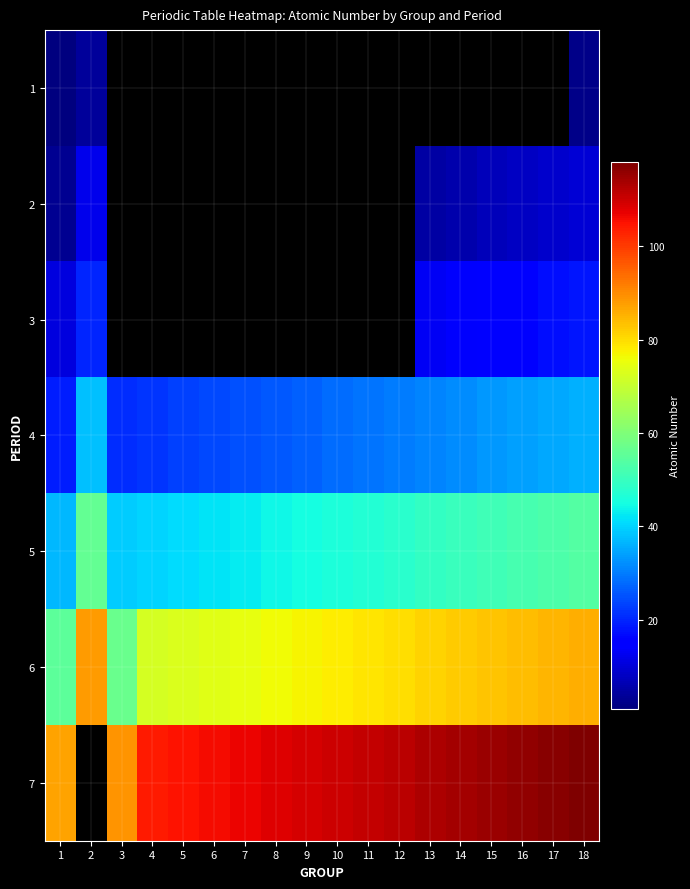

The value of 6 at 12 is 80.0. True or false?

True